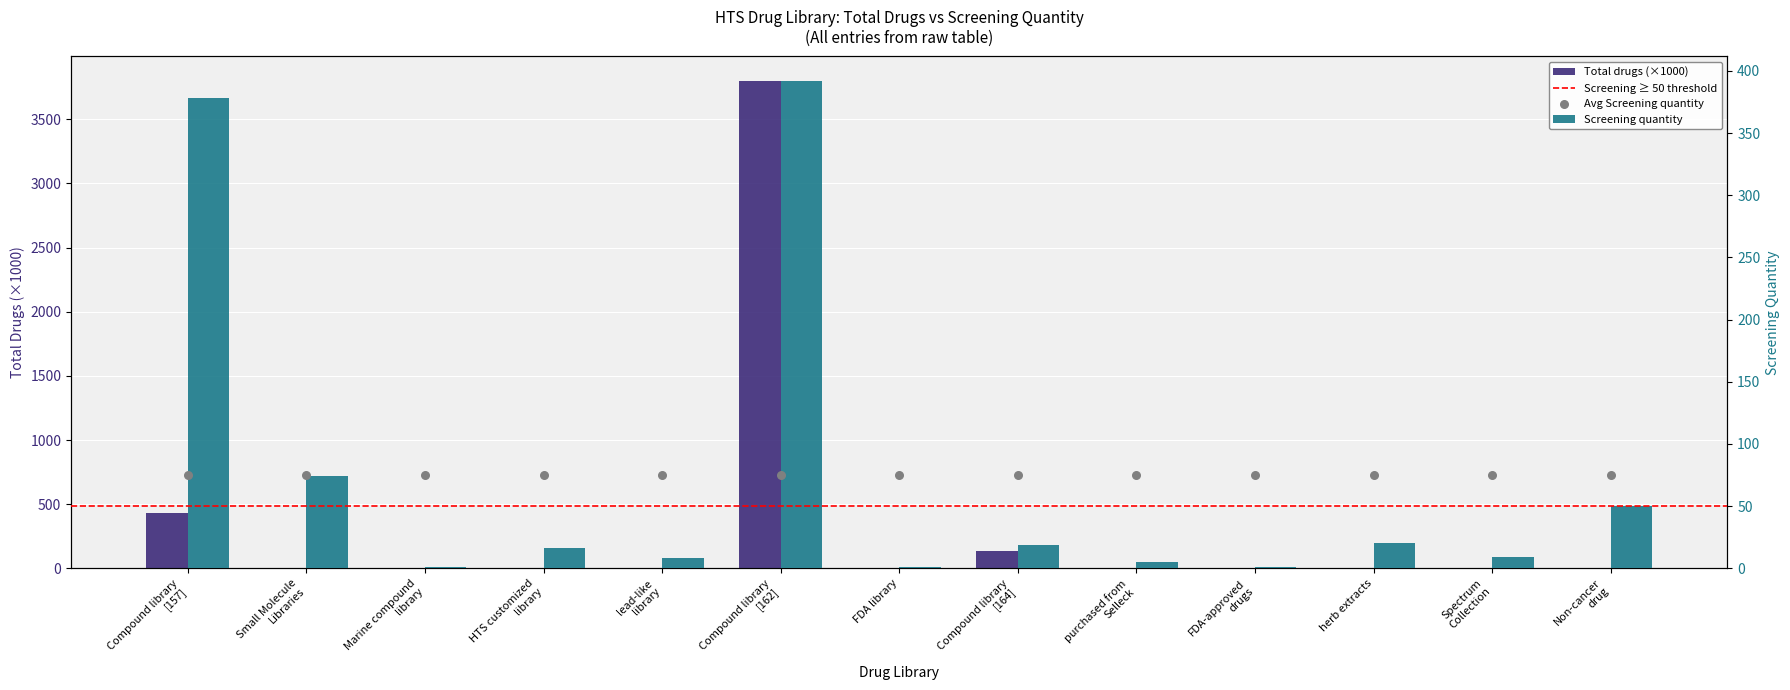

What is the total value across all series at Compound library
[157]?

808.4